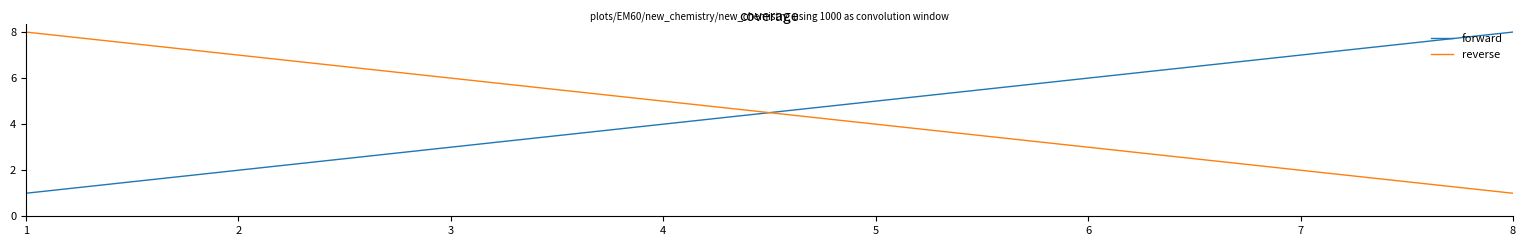

What is the smallest value displayed?

1